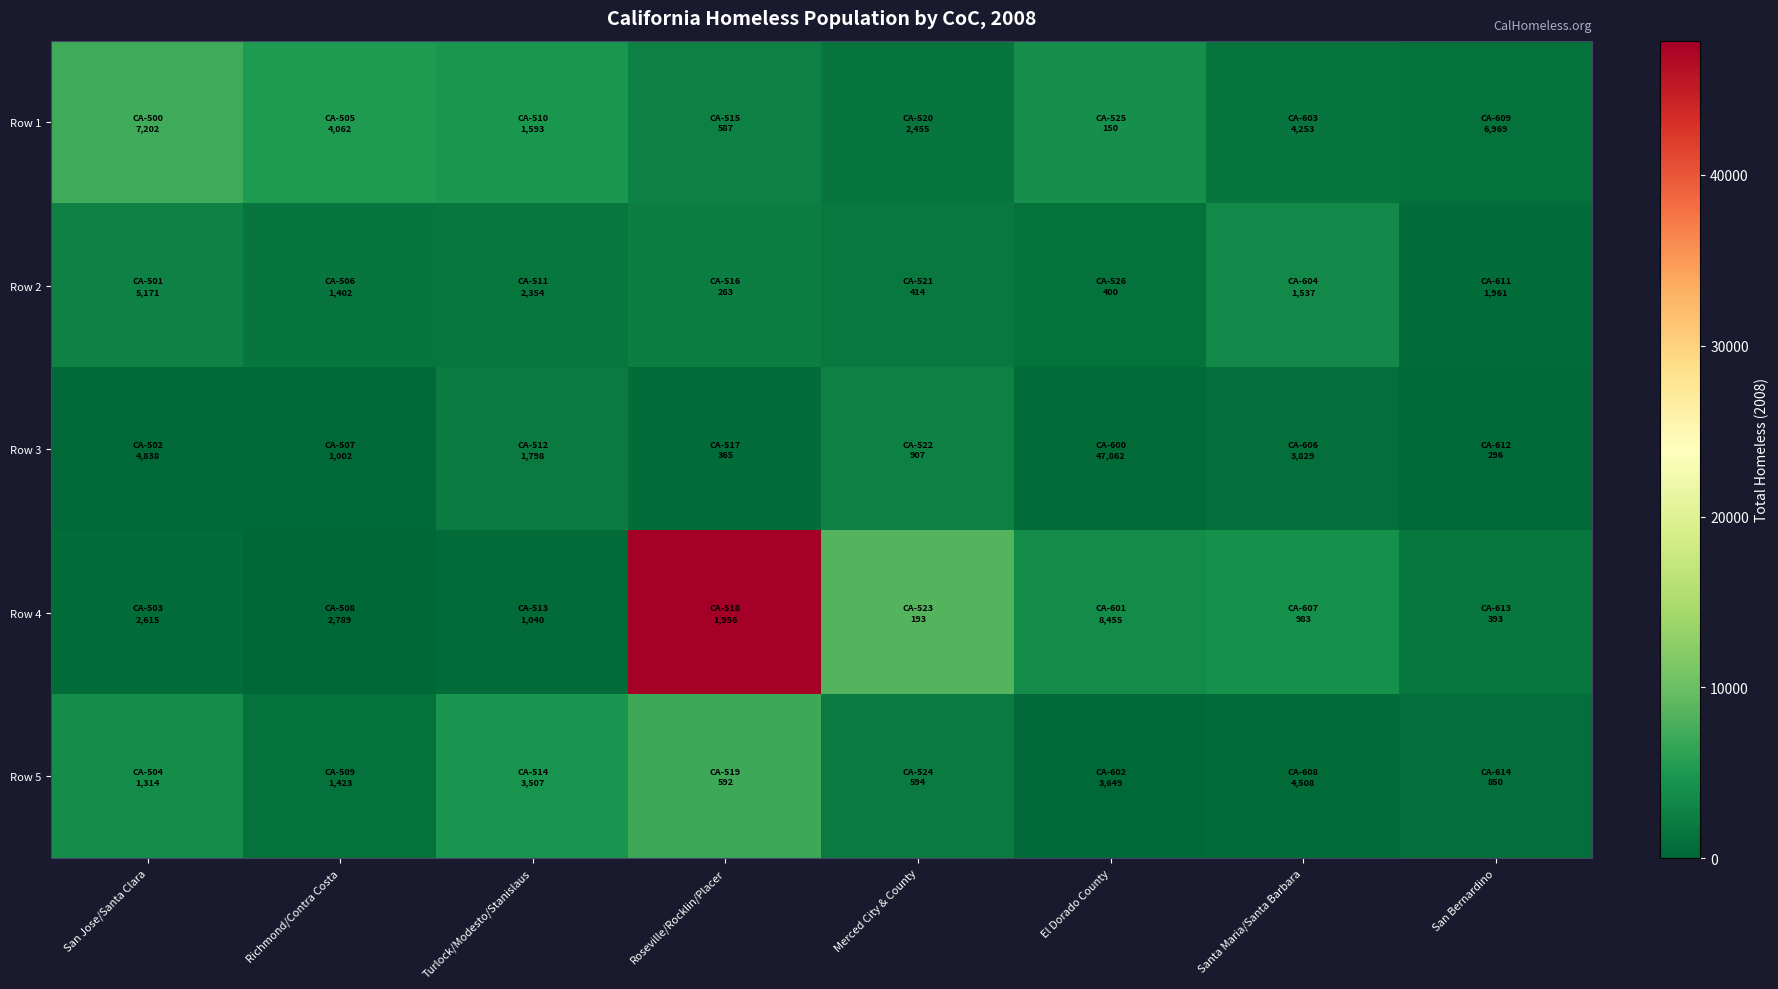

What is the maximum value shown in the chart?

47862